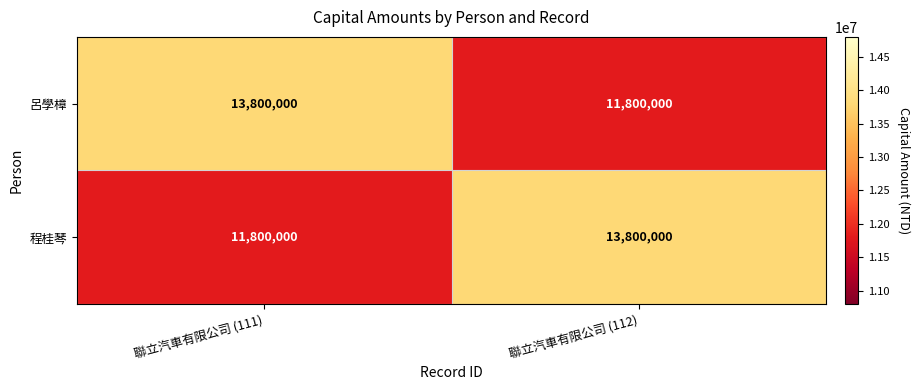

What is the sum of the 呂學樟 values at 聯立汽車有限公司 (111) and 聯立汽車有限公司 (112)?

25600000